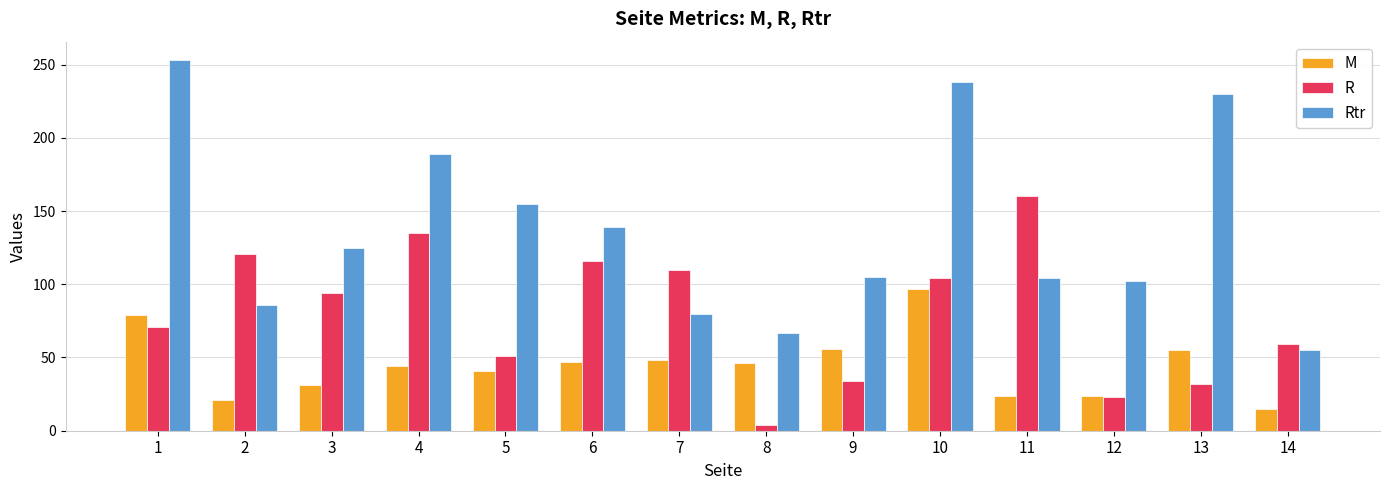

What are all the series names shown in the legend?

M, R, Rtr